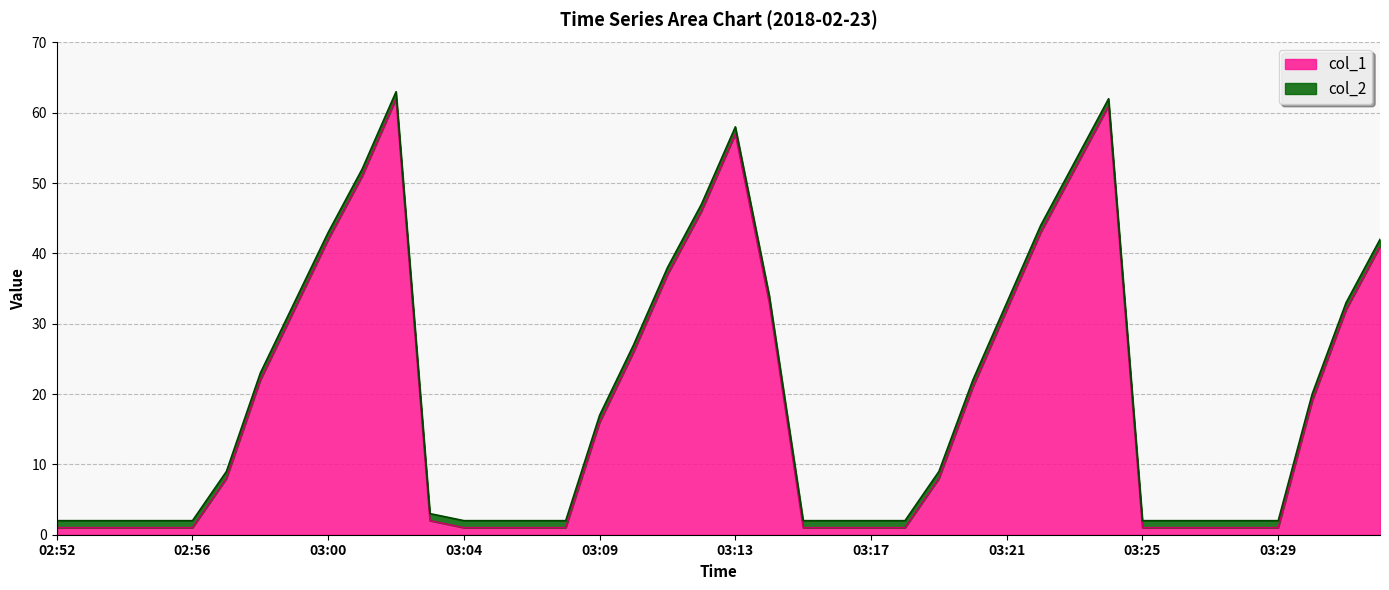

The value of col_1 at 03:15 is 1. True or false?

True